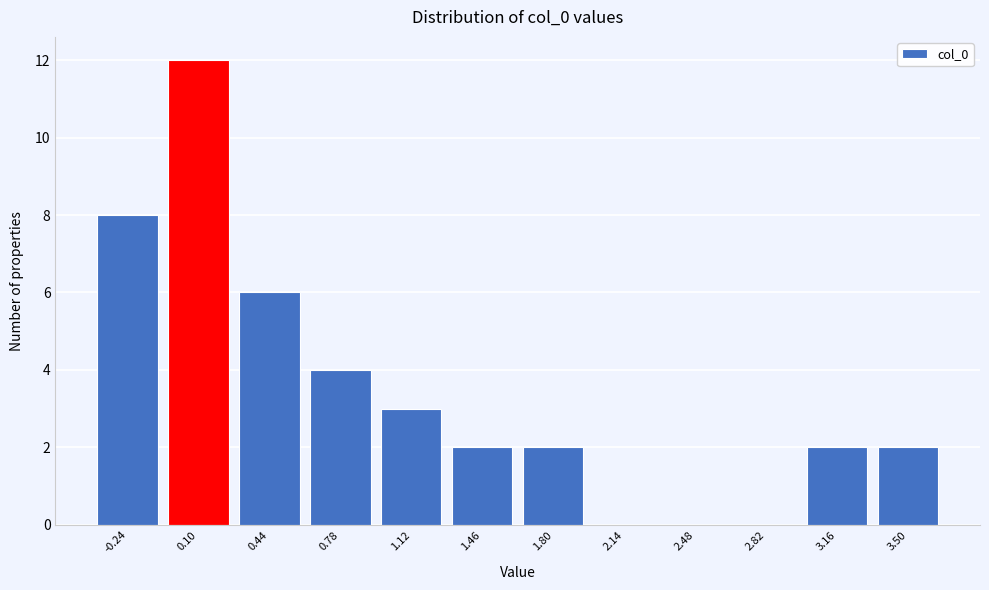

Reading right to left, what are all the values shown in this chart?

3.50=2	3.16=2	2.82=0	2.48=0	2.14=0	1.80=2	1.46=2	1.12=3	0.78=4	0.44=6	0.10=12	-0.24=8